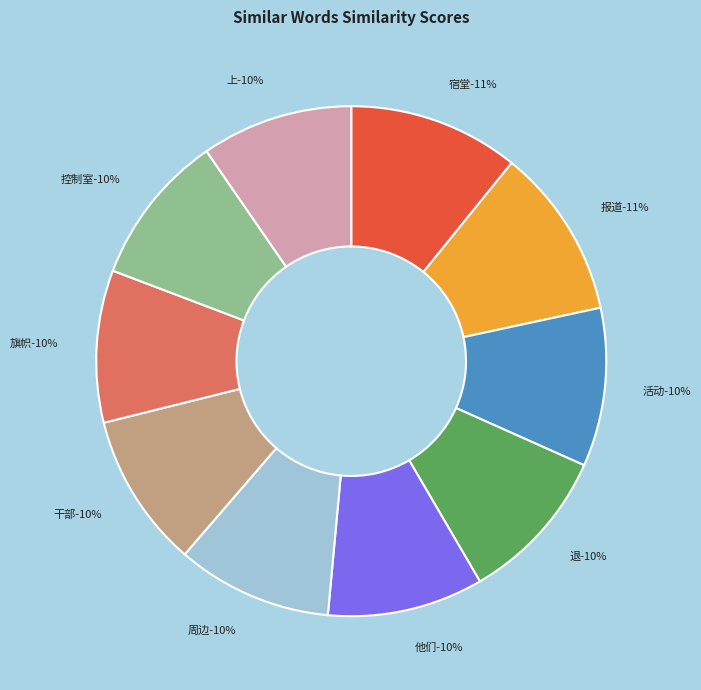

Which slice is the largest?

宿堂